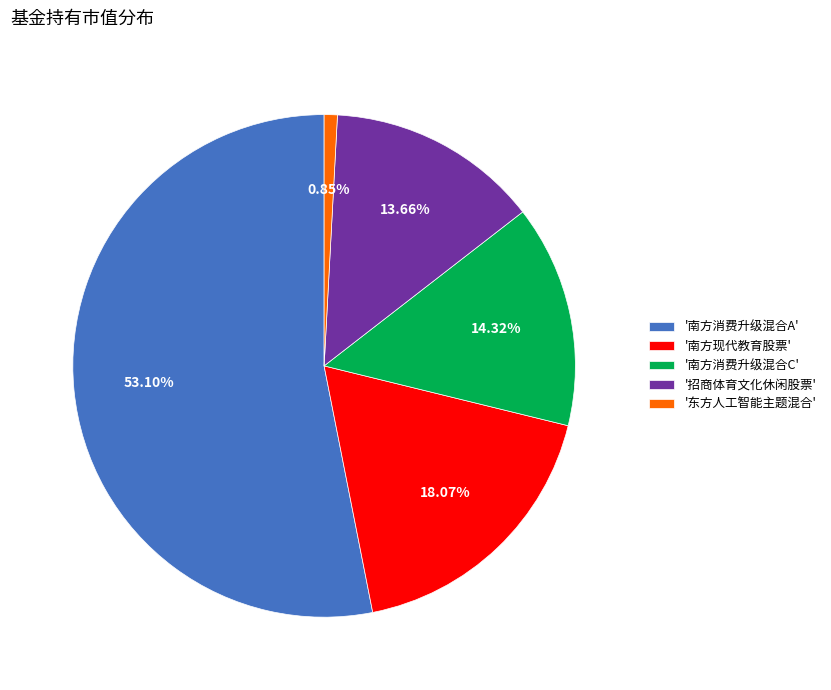

How many segments does this pie chart have?

5